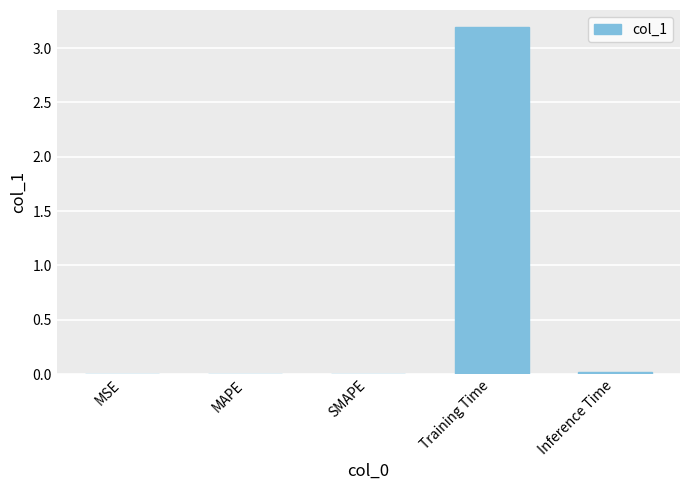

Which category has the highest value across all series?

Training Time